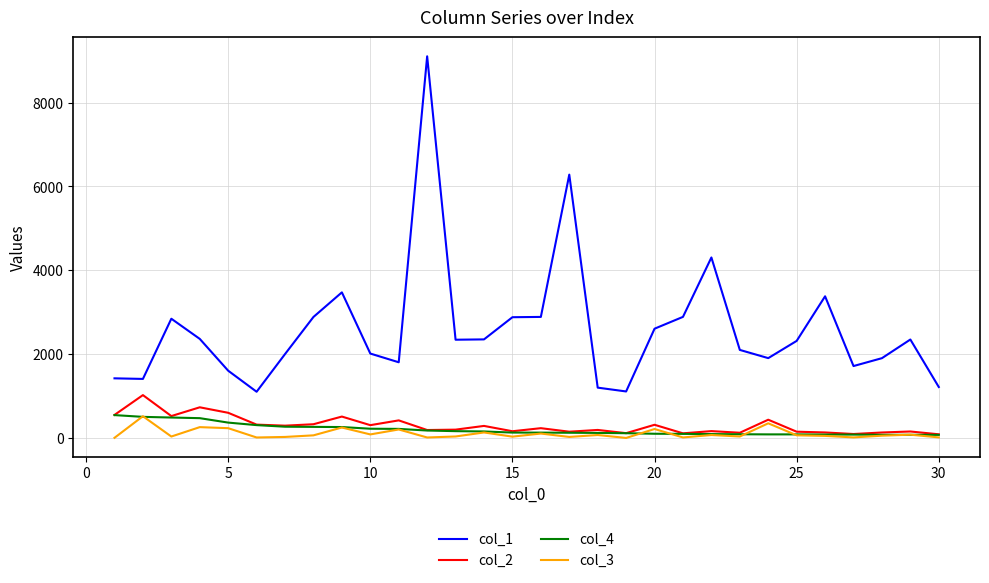

True or false: col_4 and col_1 intersect in this chart.

False